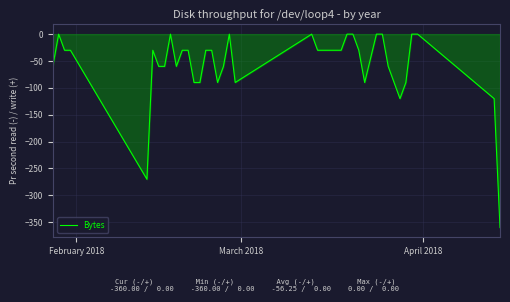

What is the difference between the second highest and minimum values?

360